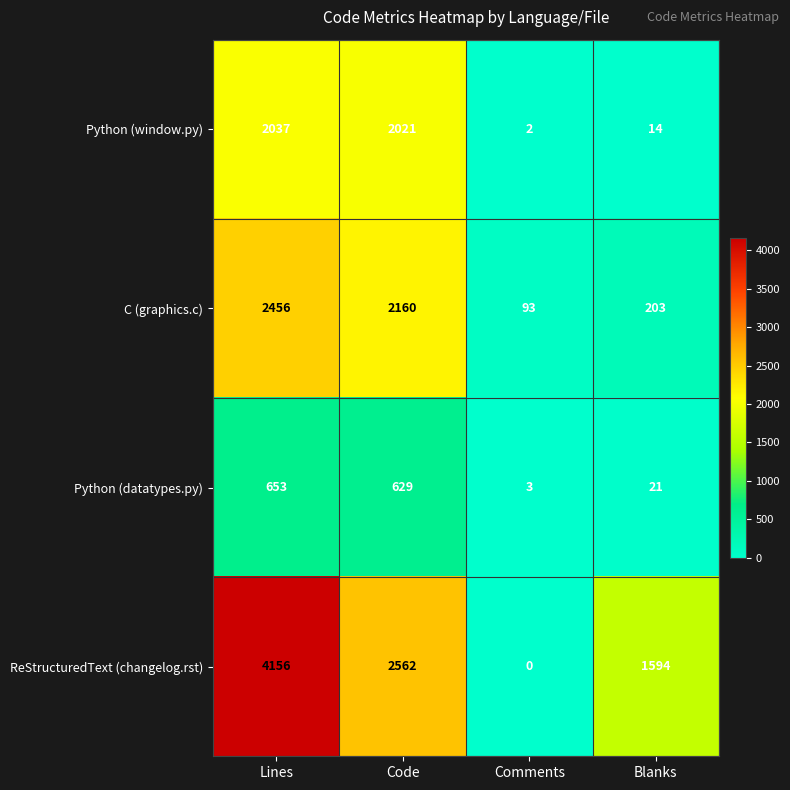

What value does the Python (window.py) series have at Code?

2021